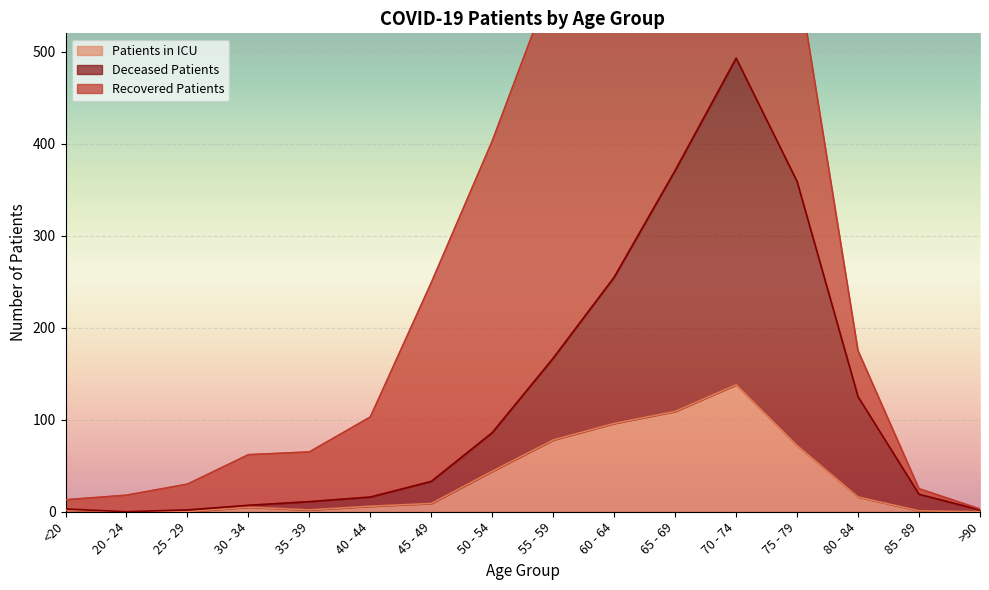

The value of Patients in ICU at 65 - 69 is 179. True or false?

False